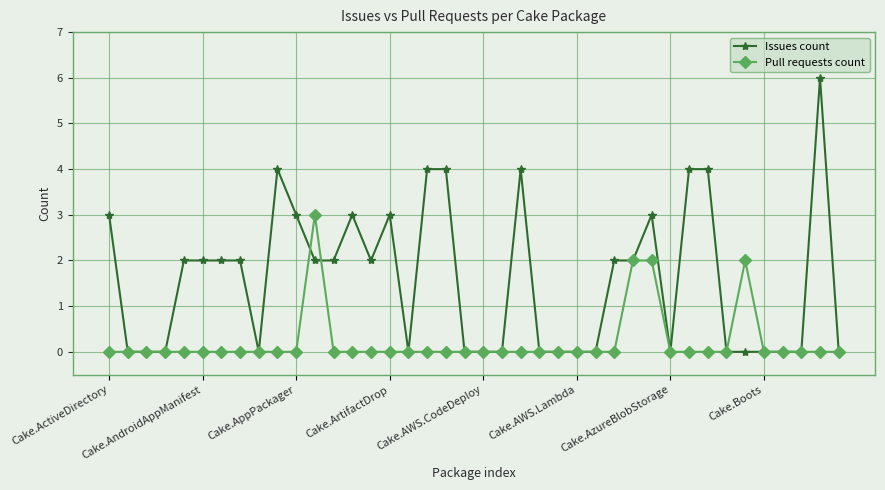

Which series has the largest range (max minus min)?

Issues count